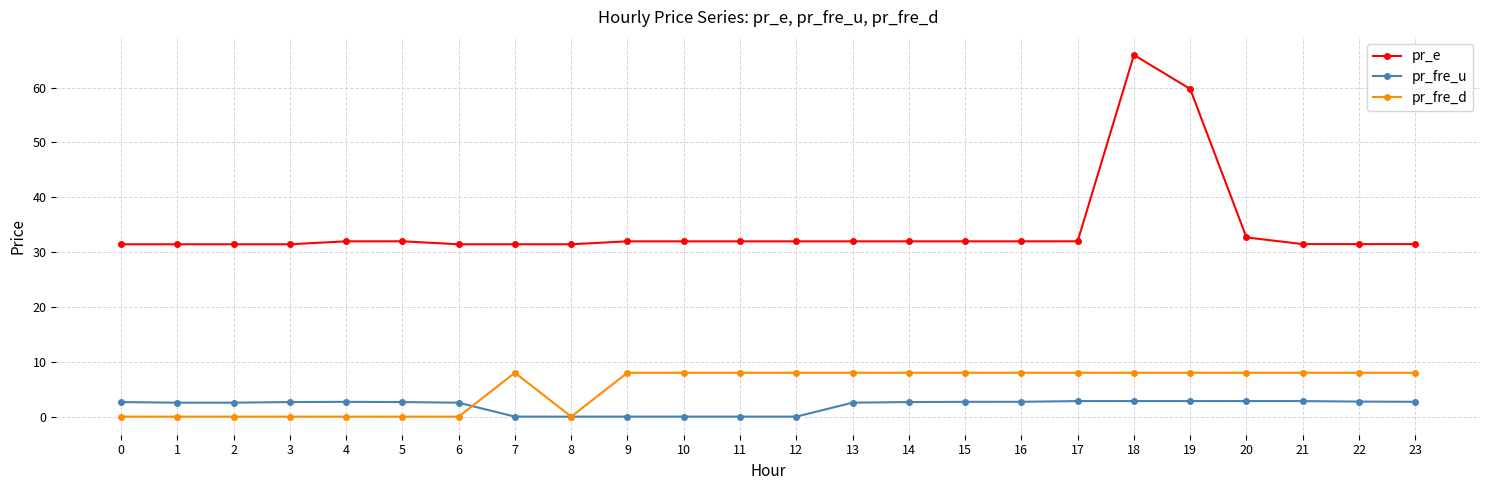

How many data points in pr_fre_u are less than 2?

6